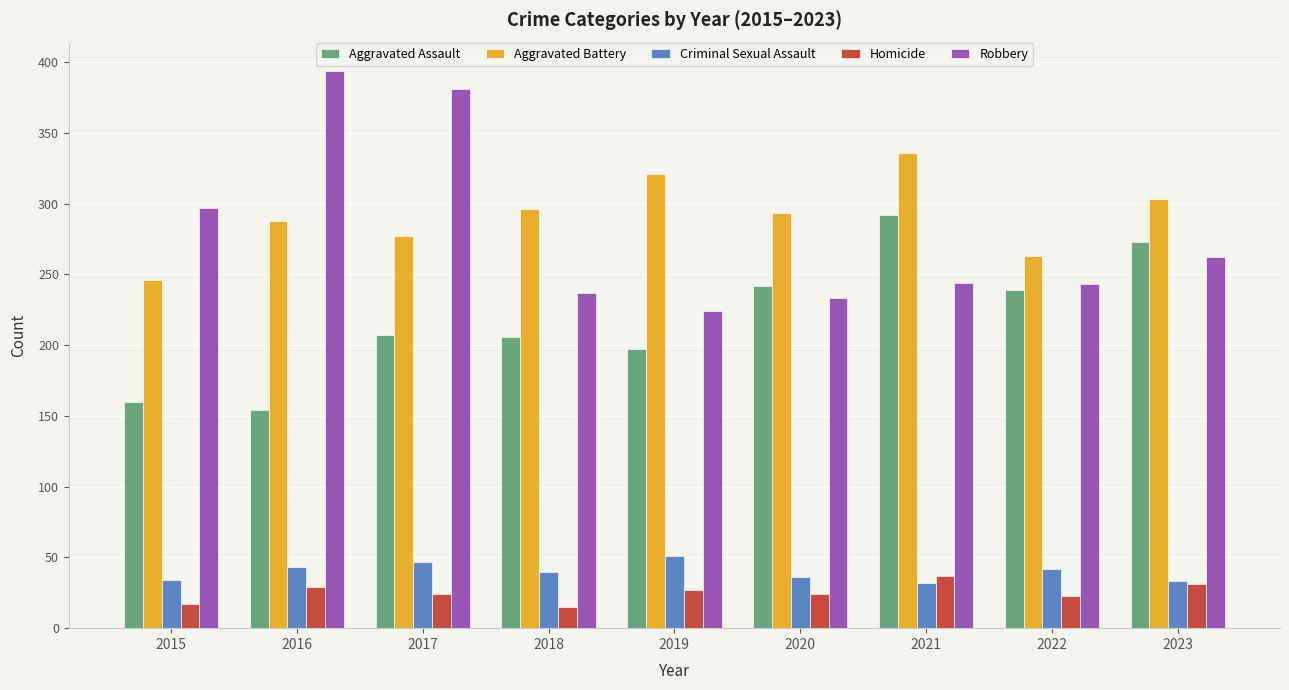

Is the value of Robbery at 2021 greater than the value of Aggravated Assault at 2022?

Yes